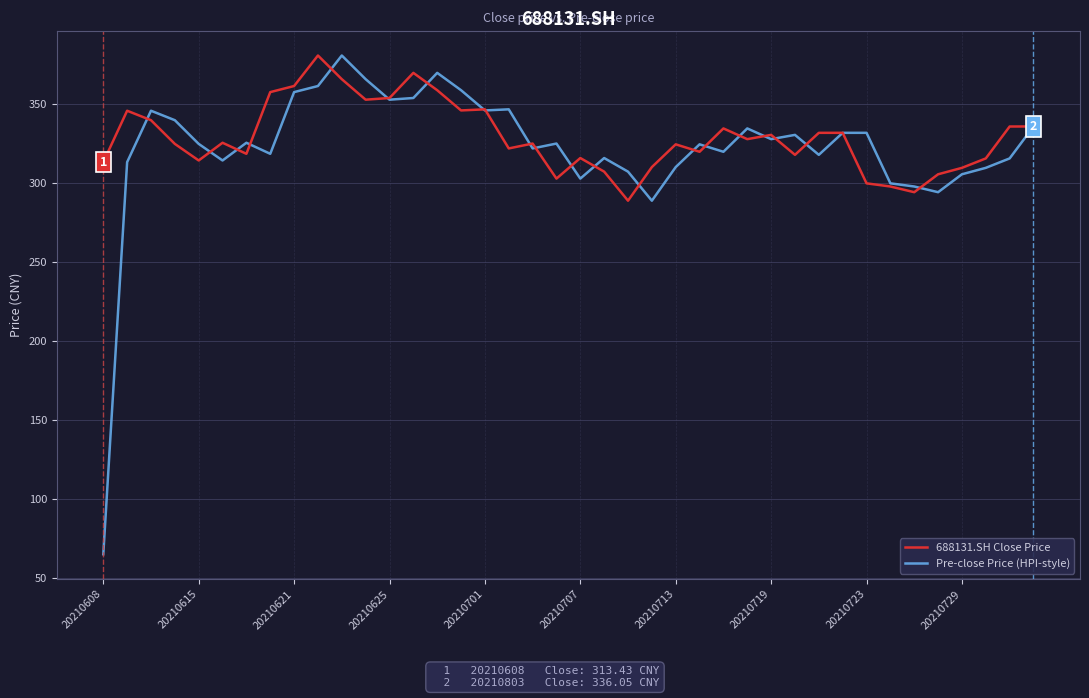

Which series has the largest total across all categories?

688131.SH Close Price